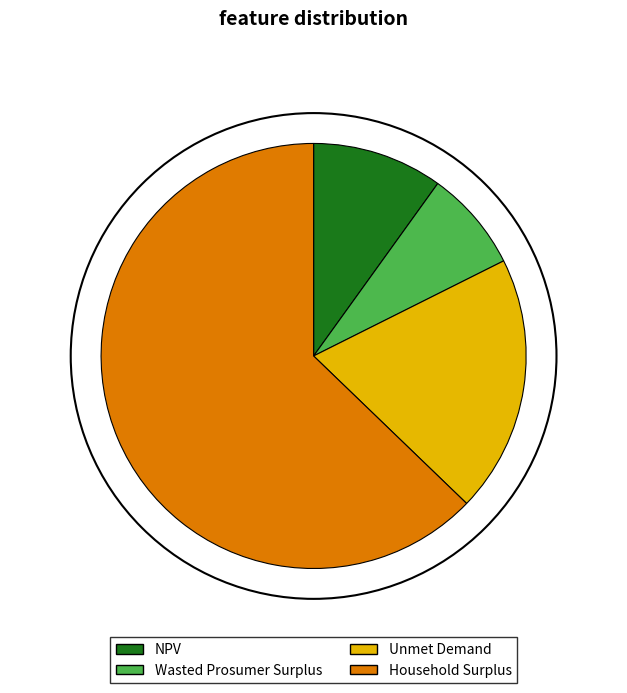

Between Unmet Demand and Household Surplus, which is larger?

Household Surplus